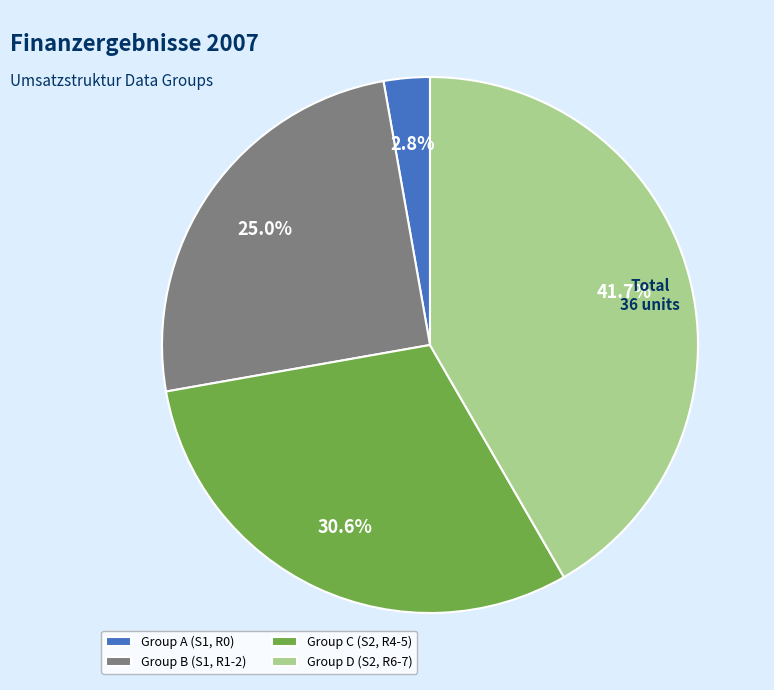

Is there a majority slice in this chart?

No